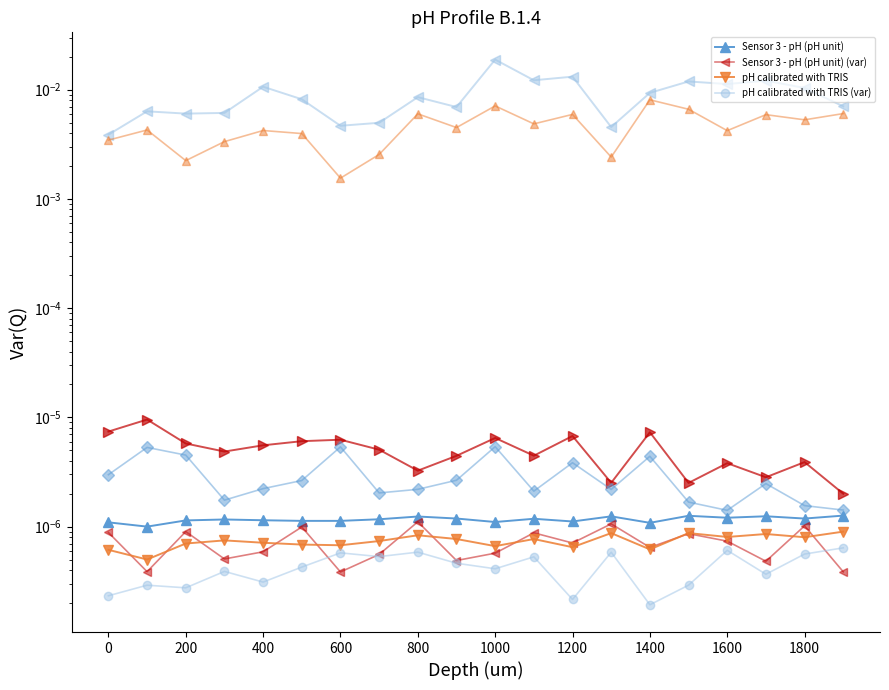

The value of Sensor 3 - pH (pH unit) at 400 is 0.0. True or false?

True